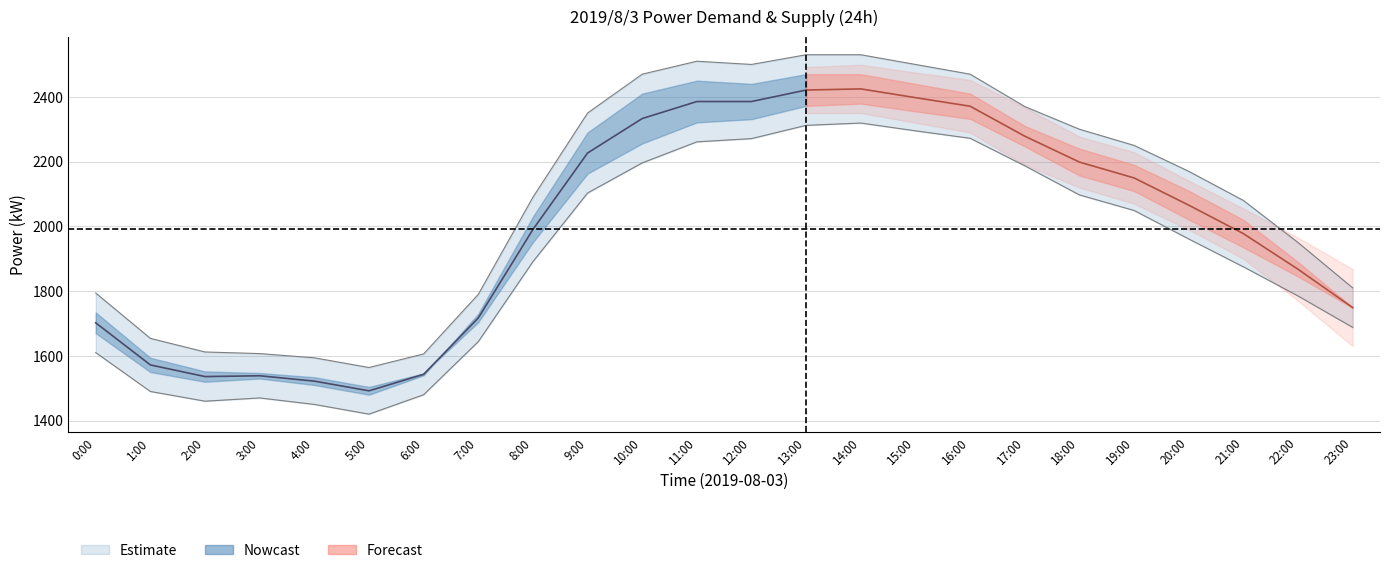

True or false: supply_kW has more than 0 points higher than both neighbors.

True